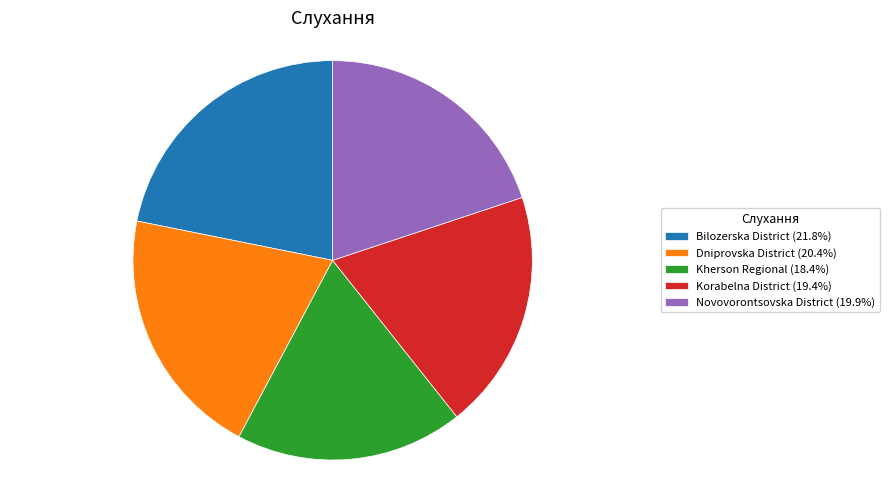

Is there a majority slice in this chart?

No